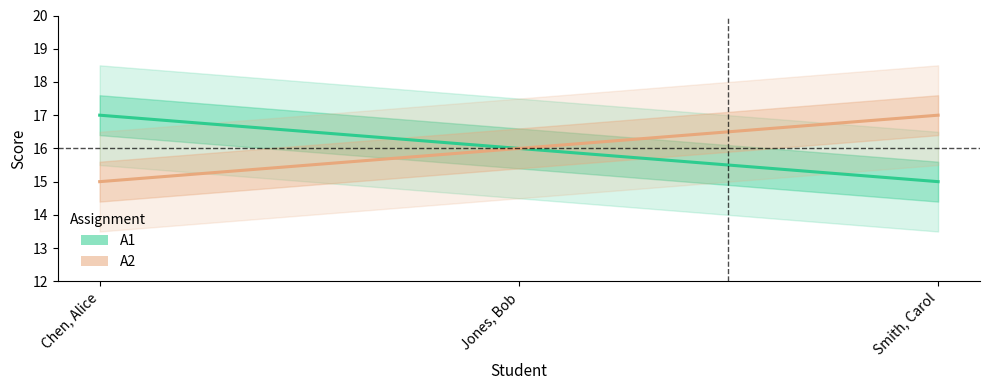

Which label corresponds to the smallest value in the chart?

Smith, Carol